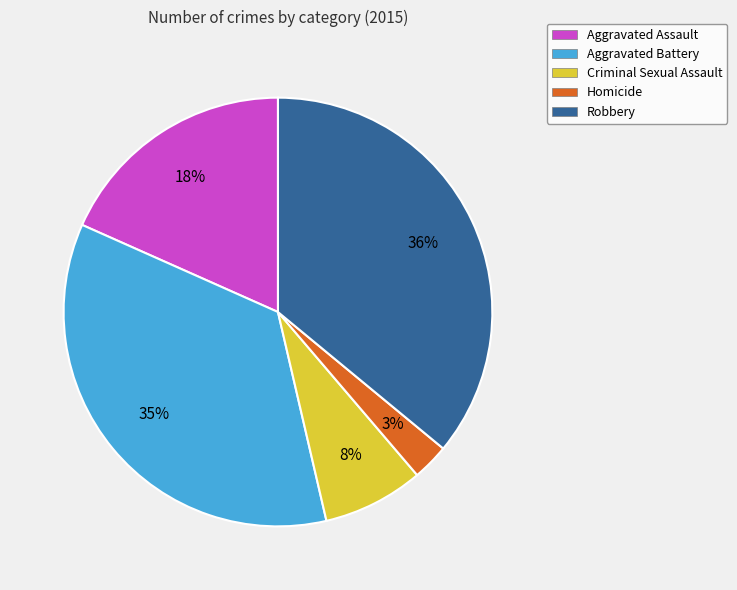

Is Robbery the majority of the pie?

No